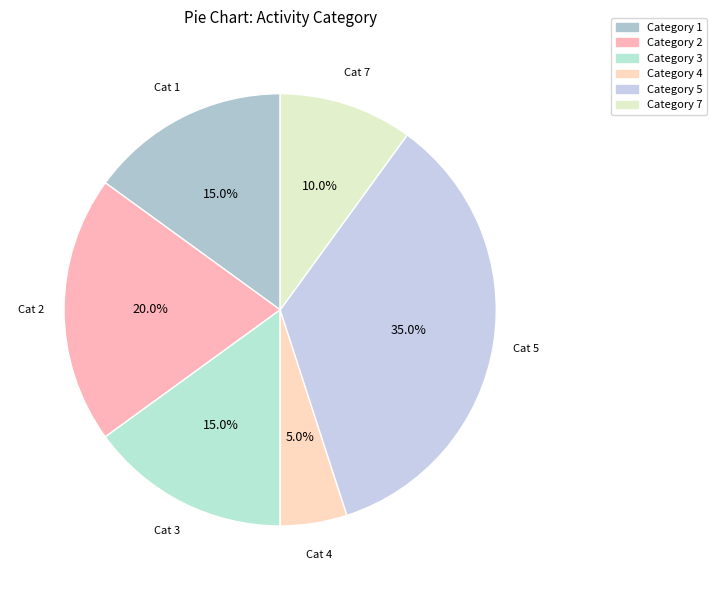

Which slice is the smallest?

4